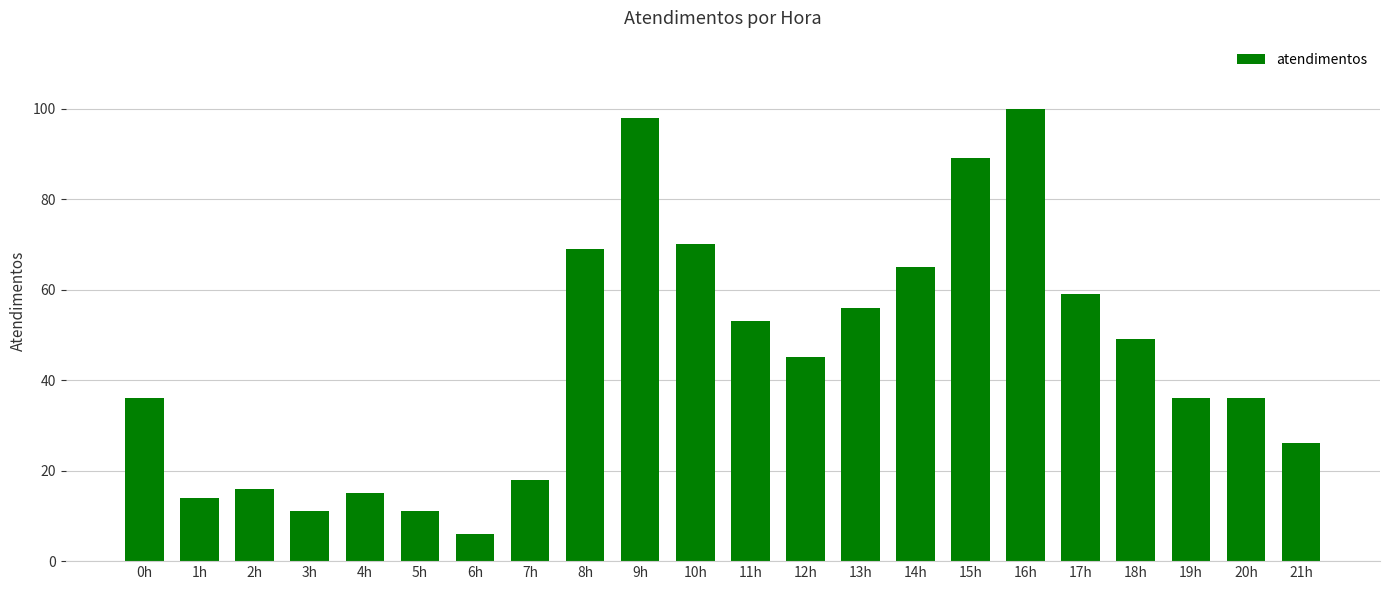

Does the chart contain stacked bars?

No